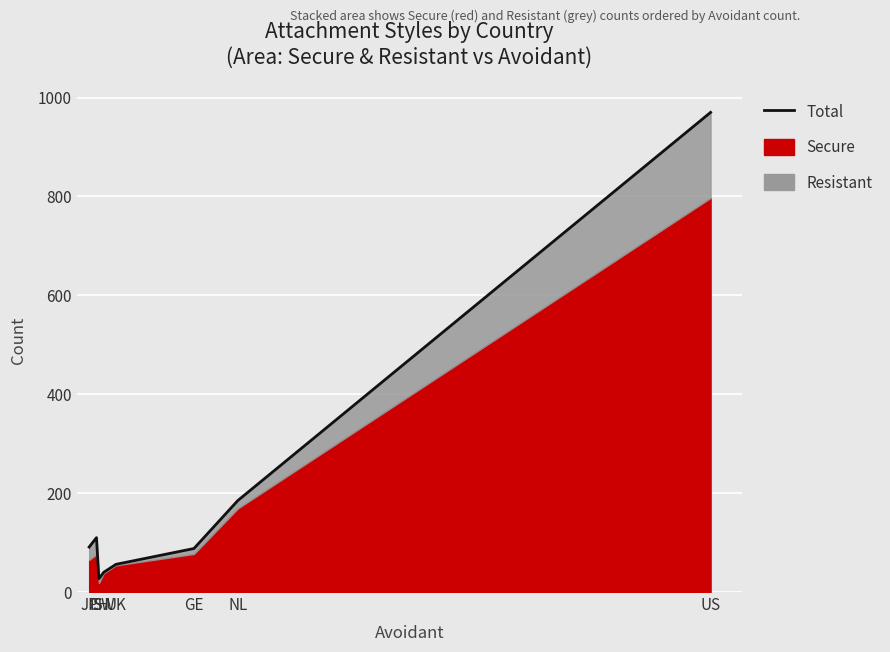

What is the average value?

196